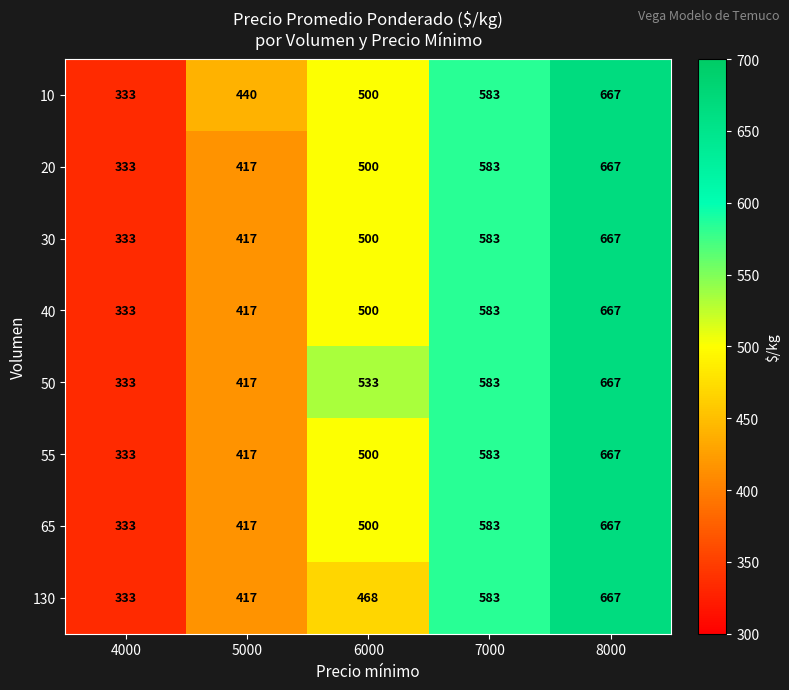

What is the difference between the maximum and second lowest values in the 65 series?

250